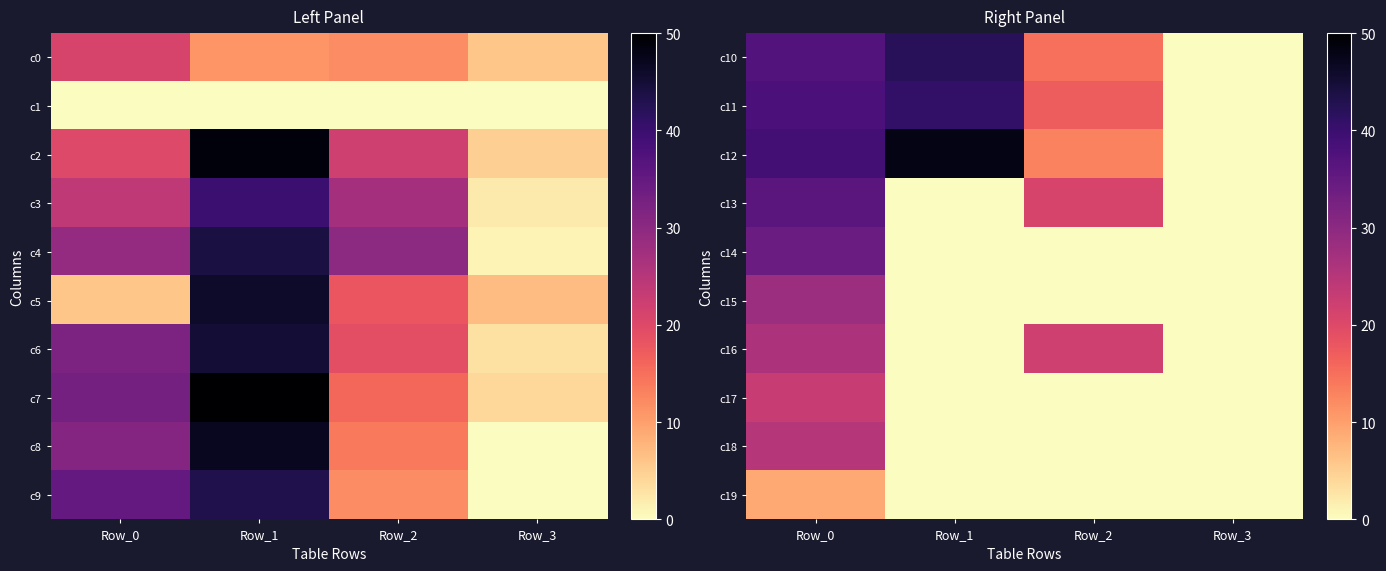

What is the sum of the c13 values at Row_2 and Row_1?

21